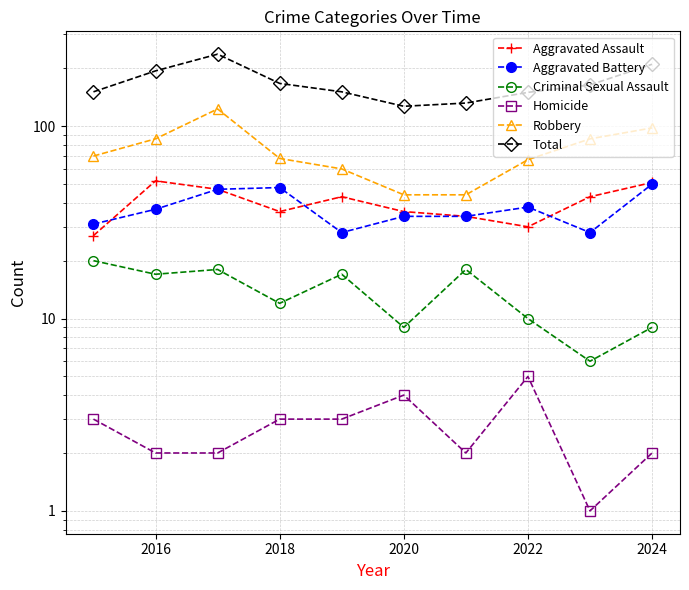

What is the average value of the Aggravated Battery series?

38